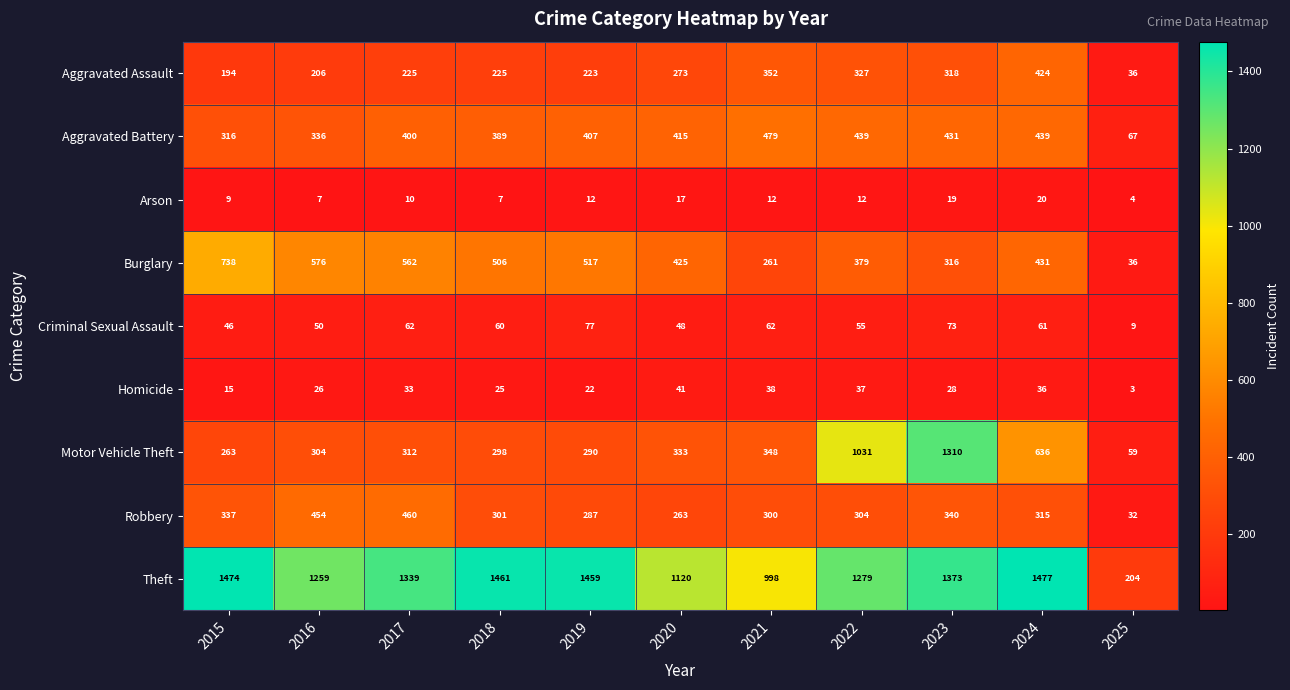

At 2017, list the series in order from smallest to largest.

Arson, Homicide, Criminal Sexual Assault, Aggravated Assault, Motor Vehicle Theft, Aggravated Battery, Robbery, Burglary, Theft